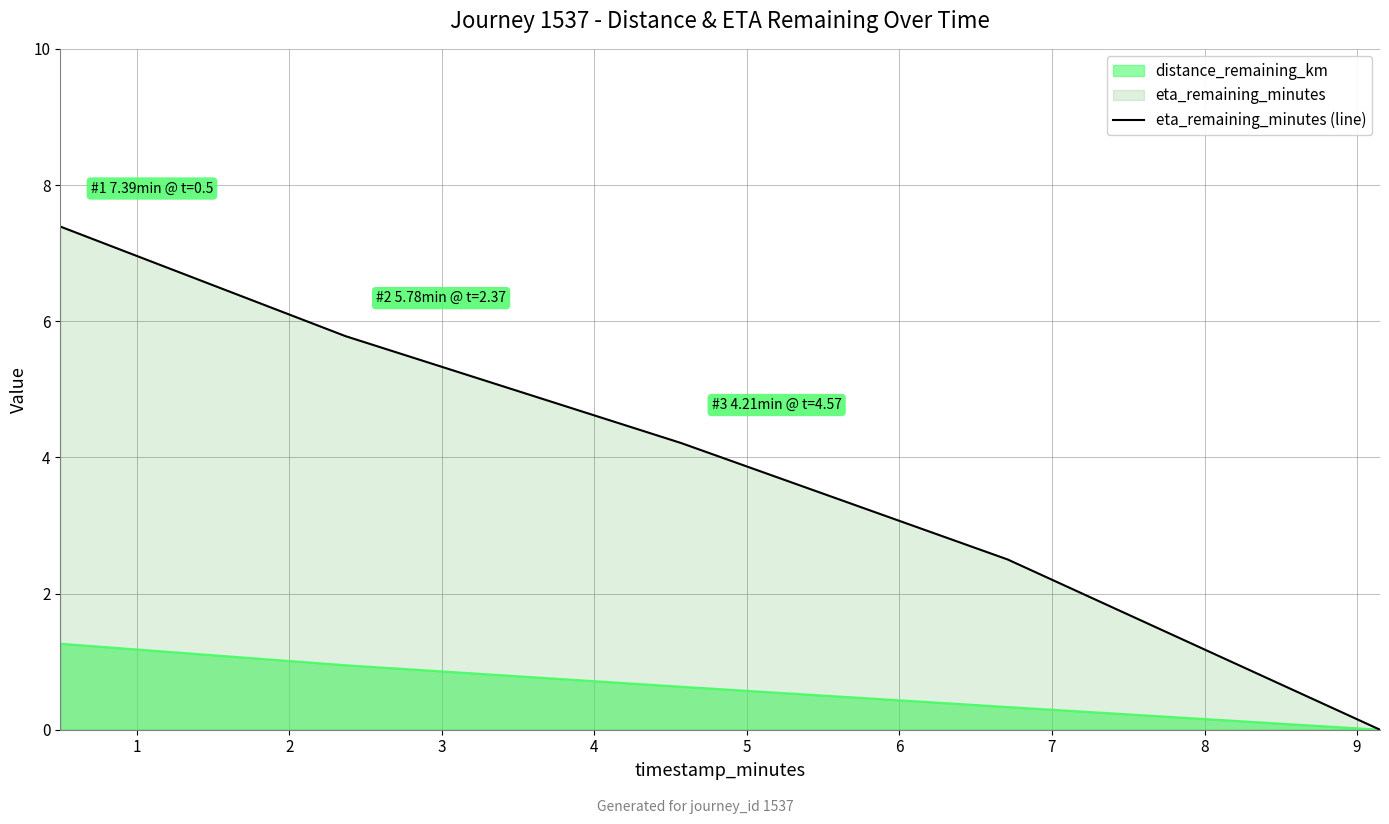

List the series in order of their overall mean, lowest first.

distance_remaining_km, eta_remaining_minutes (line)